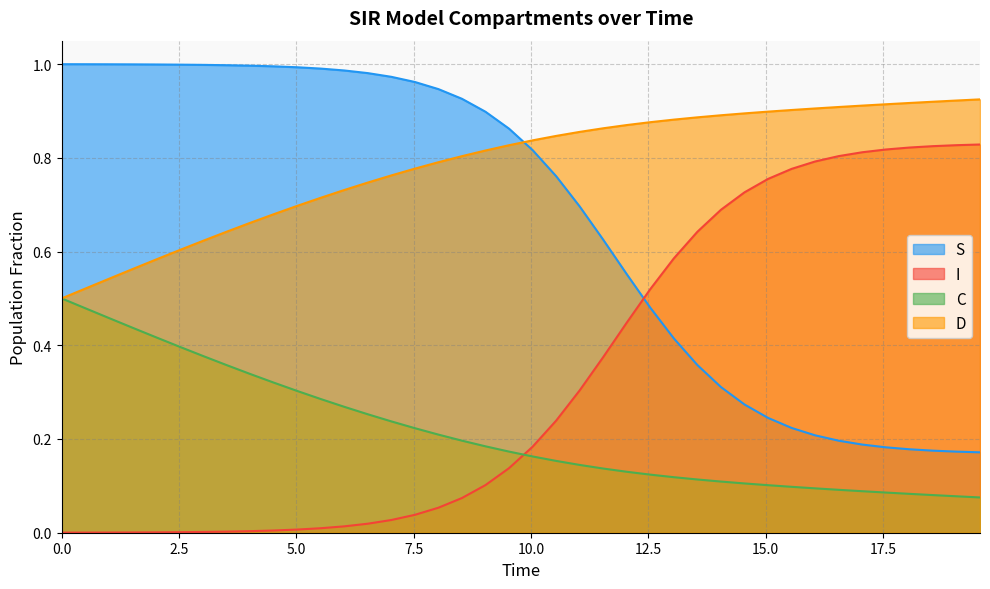

Which series has the largest total across all categories?

D